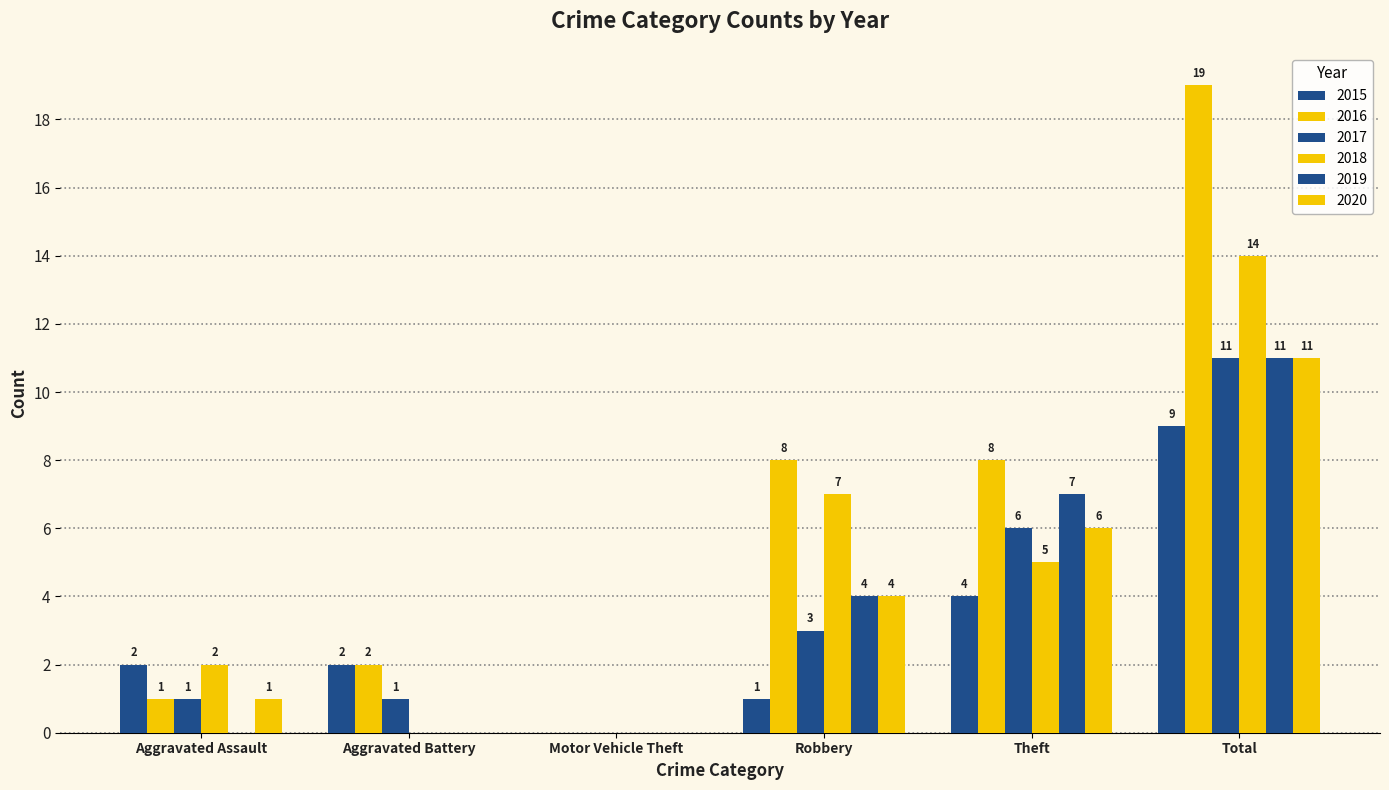

Are the bars grouped side by side (vs. stacked)?

Yes